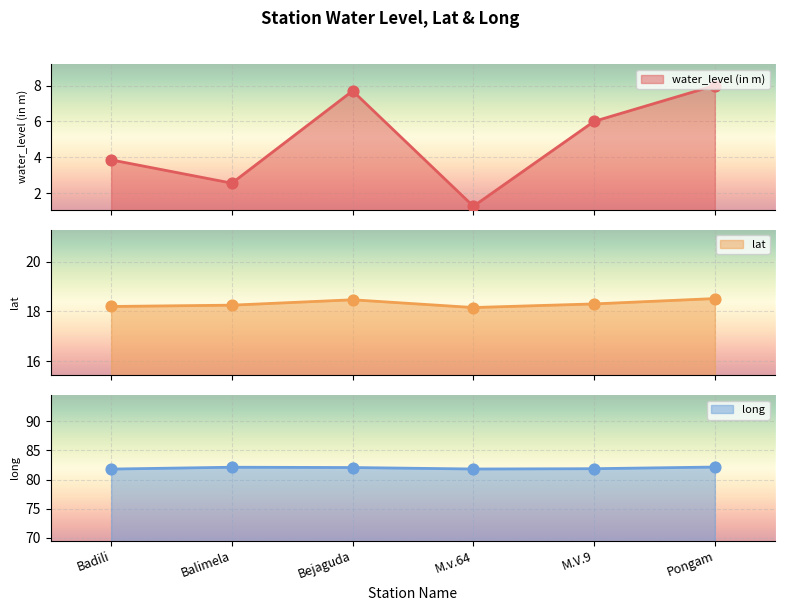

Which series contains the highest Y value?

long